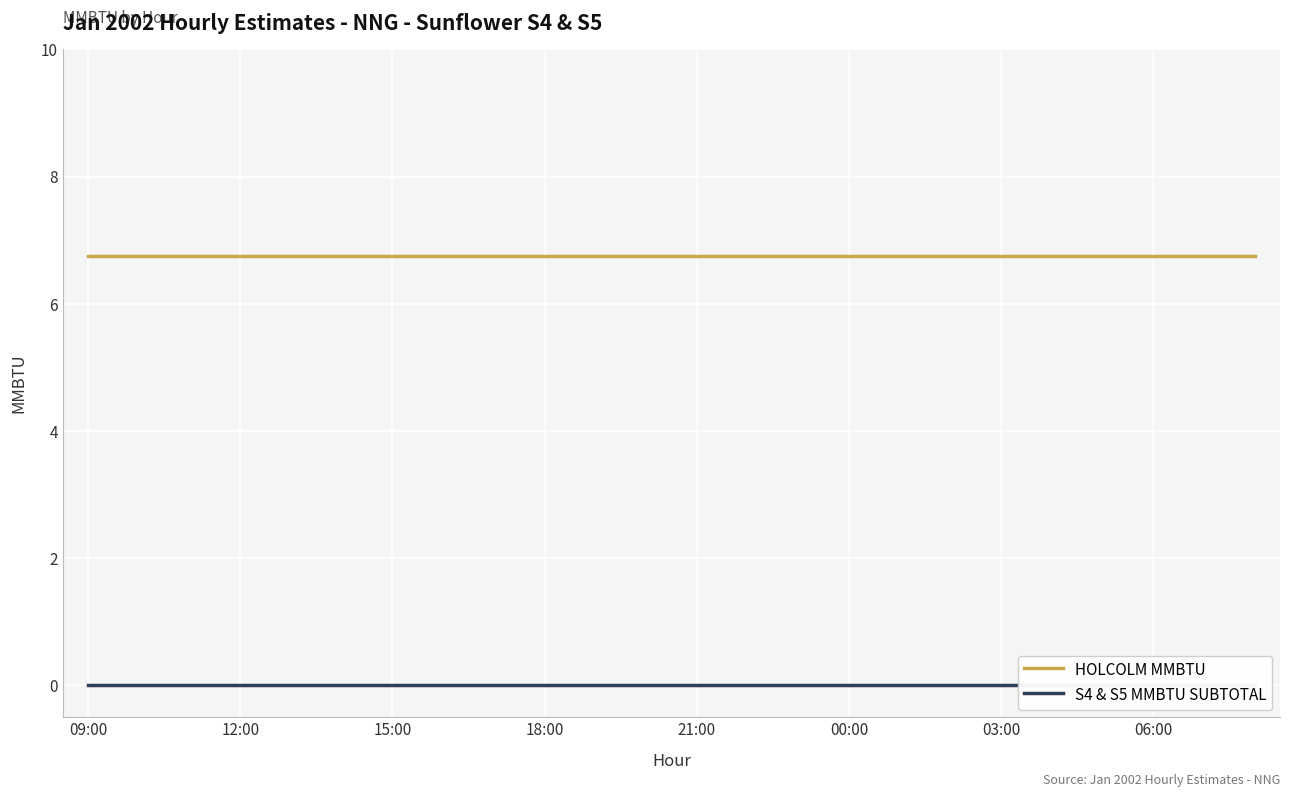

Rank the series at 12:00 from highest to lowest value.

HOLCOLM MMBTU, S4 & S5 MMBTU SUBTOTAL